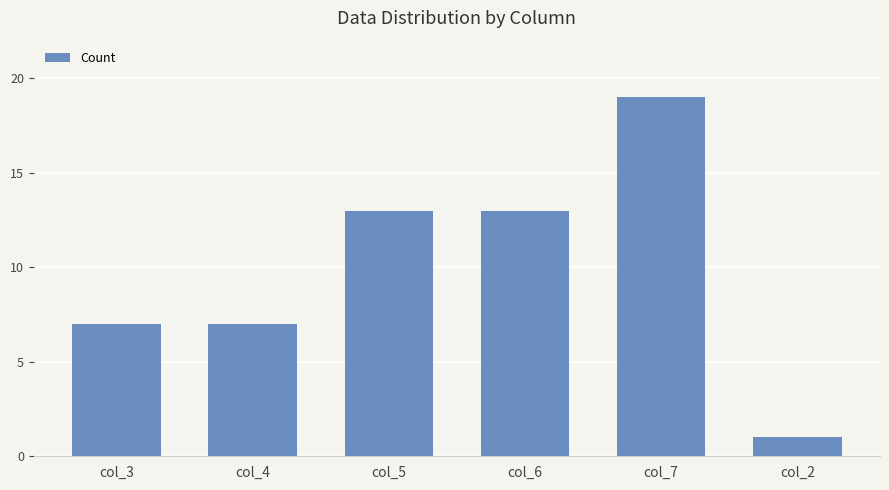

Is it true that the value at col_2 is 1?

True